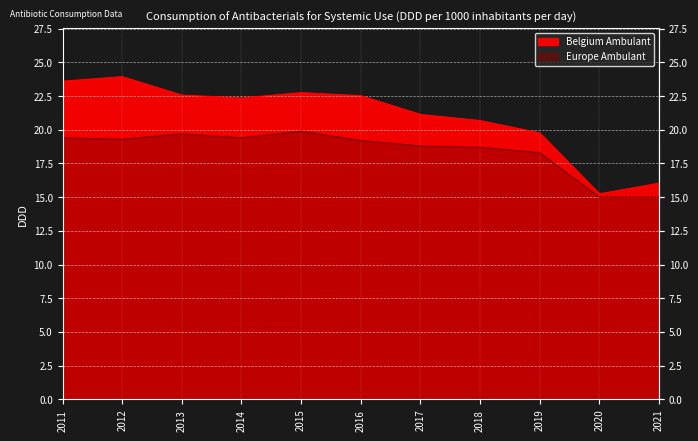

Rank the series by their average value, from highest to lowest.

Belgium Ambulant, Europe Ambulant